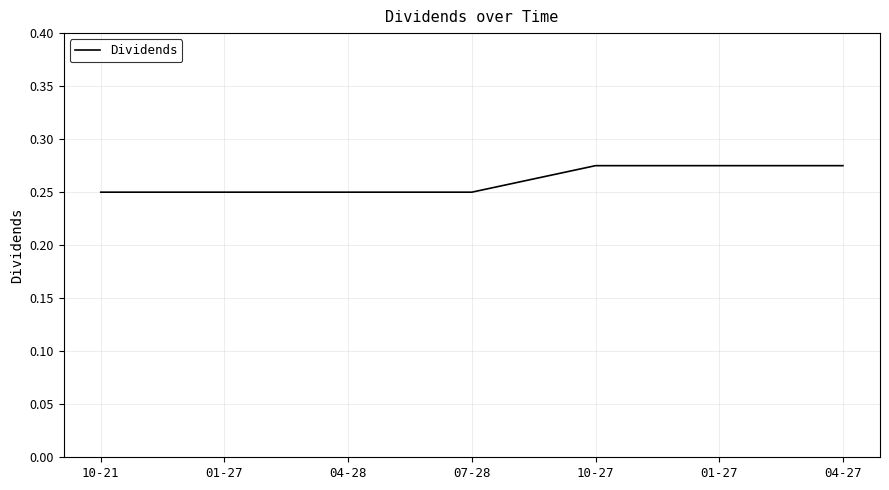

How many series are shown in this chart?

1